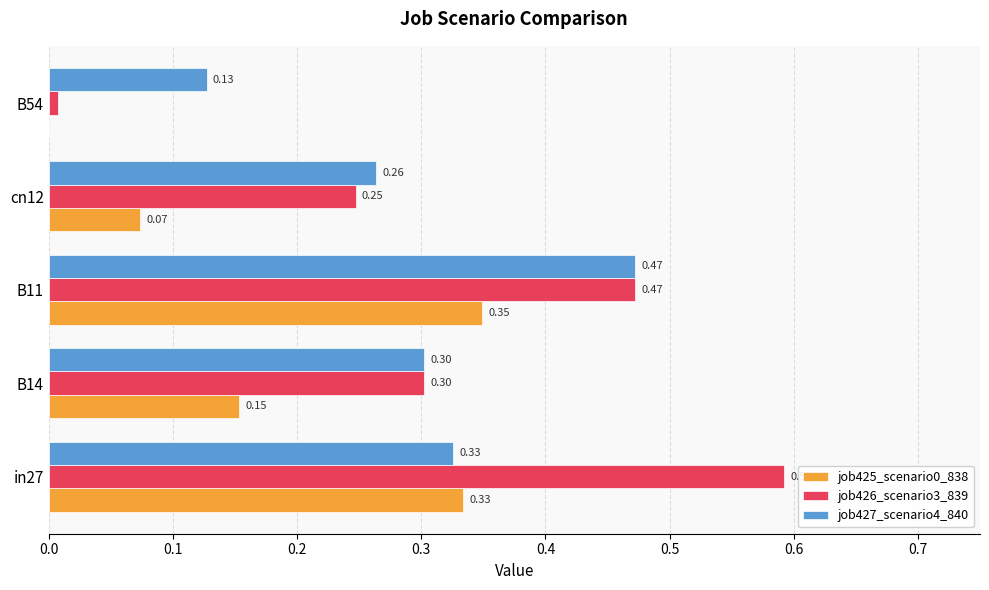

What is the sum of all job425_scenario0_838 values?

0.9